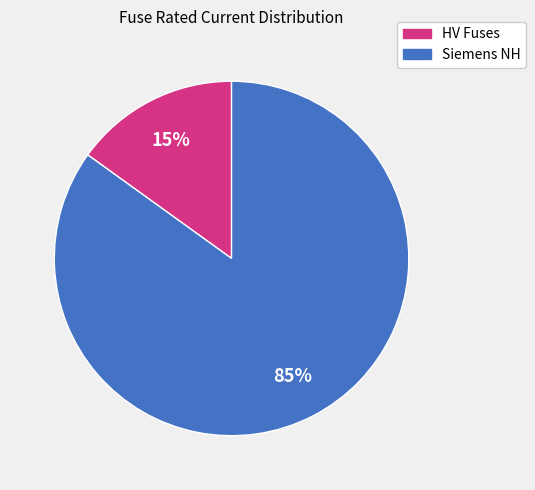

Is there a majority slice in this chart?

Yes